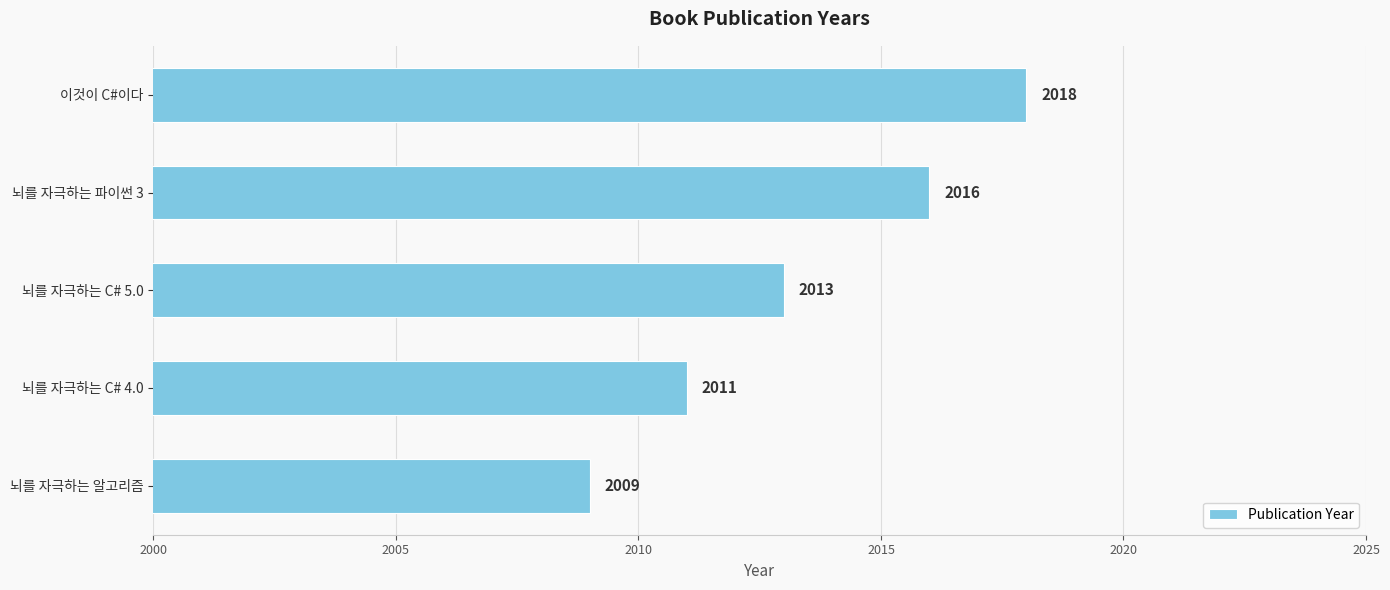

Is it true that the value at 뇌를 자극하는 파이썬 3 is 2789?

False